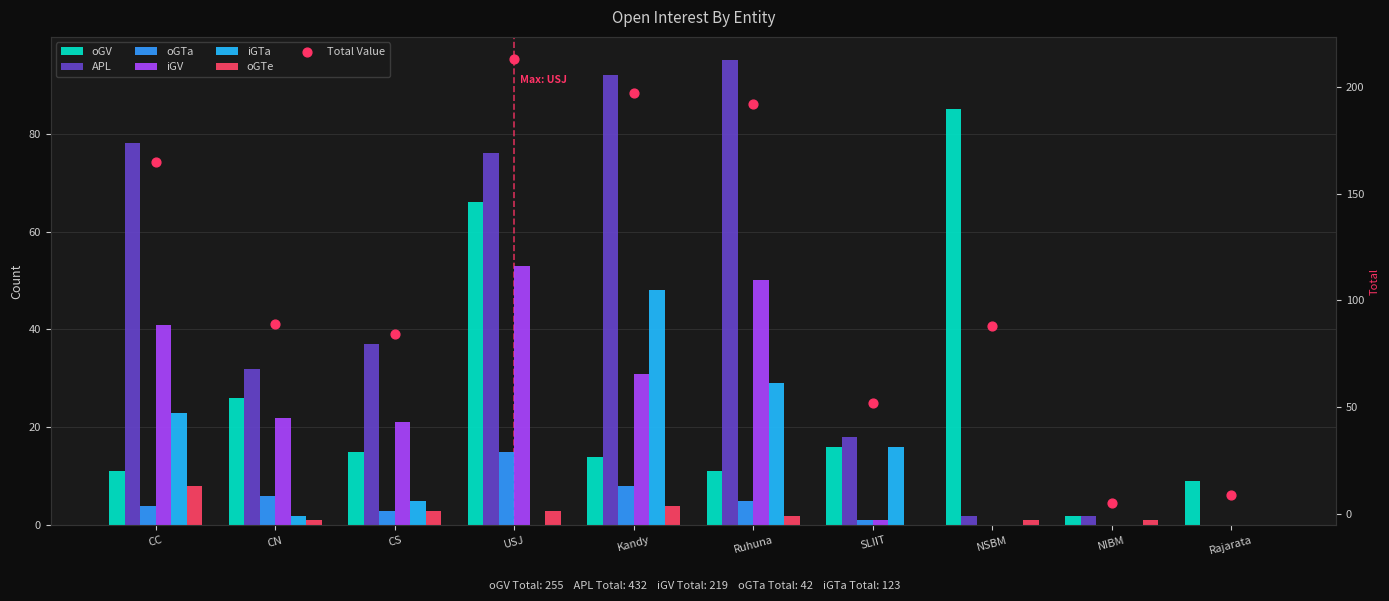

What is the total value across all series at NIBM?

5